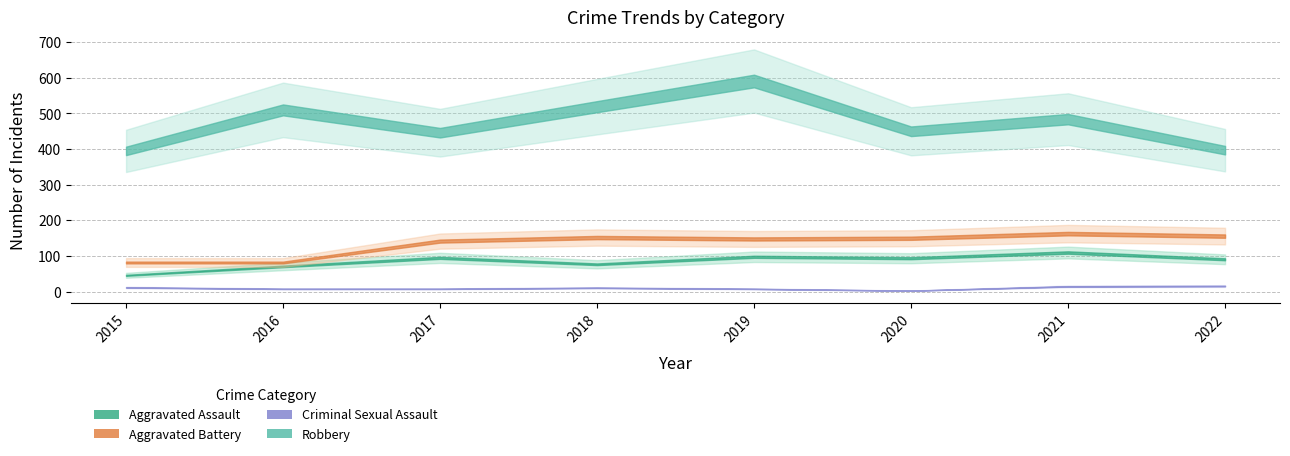

Which series has the largest range (max minus min)?

Robbery